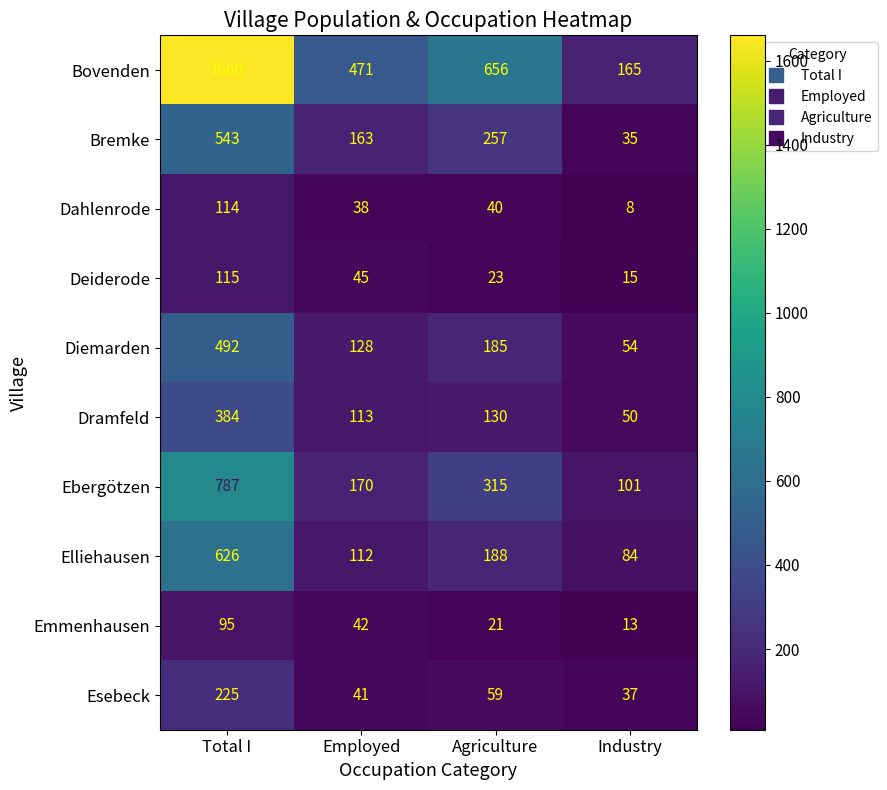

What is the difference between the maximum and minimum values in the Elliehausen series?

542